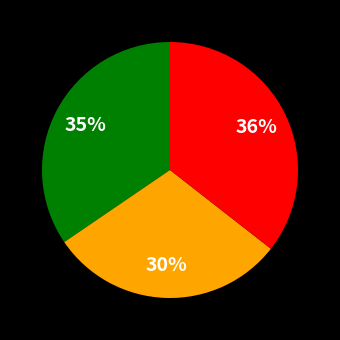

To the nearest percent, what is the difference between the largest and smallest slice percentages?

6%